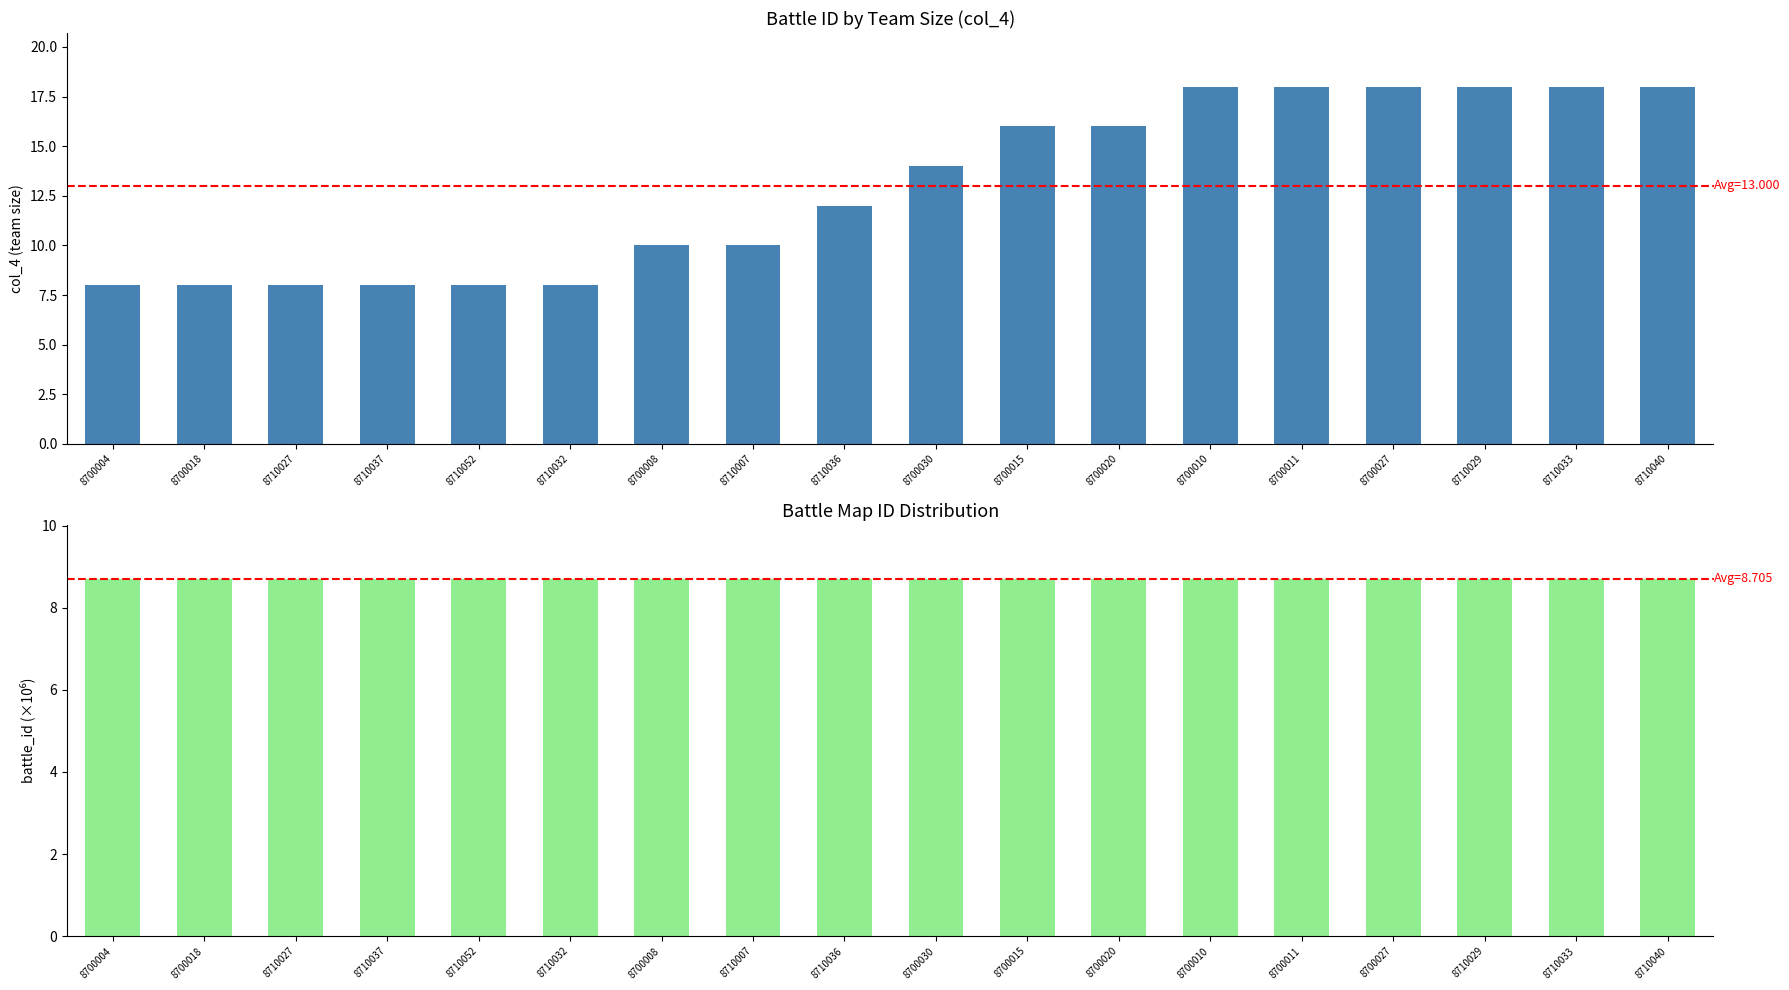

What is the difference between the highest and lowest values at 8700015?

7.3